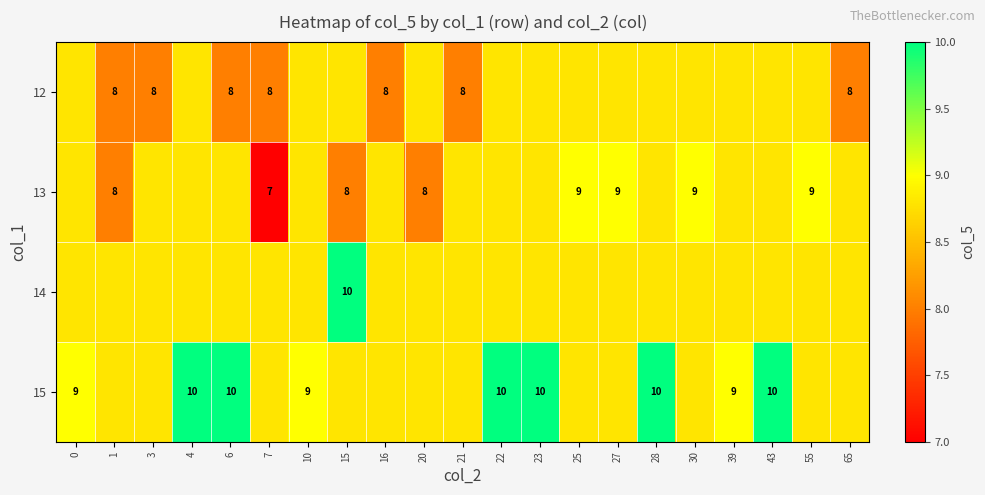

The 15 series shows 5.2 at 28. True or false?

False